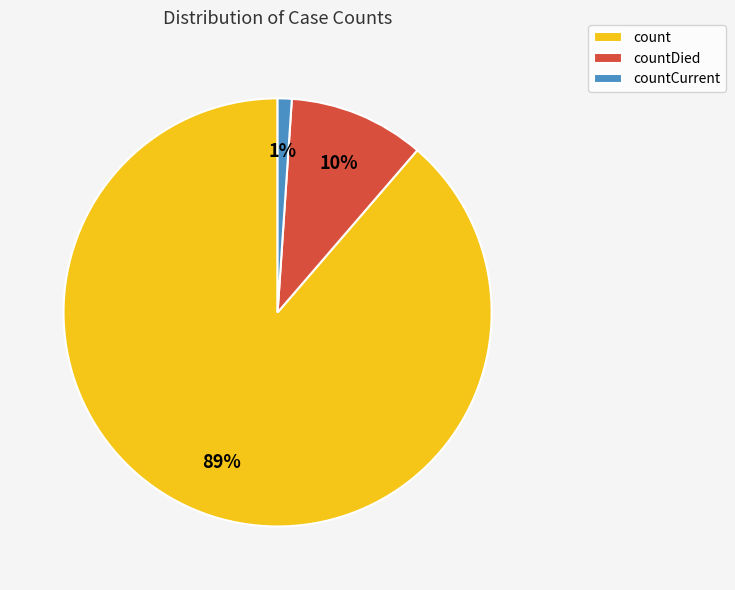

What is the majority slice?

count